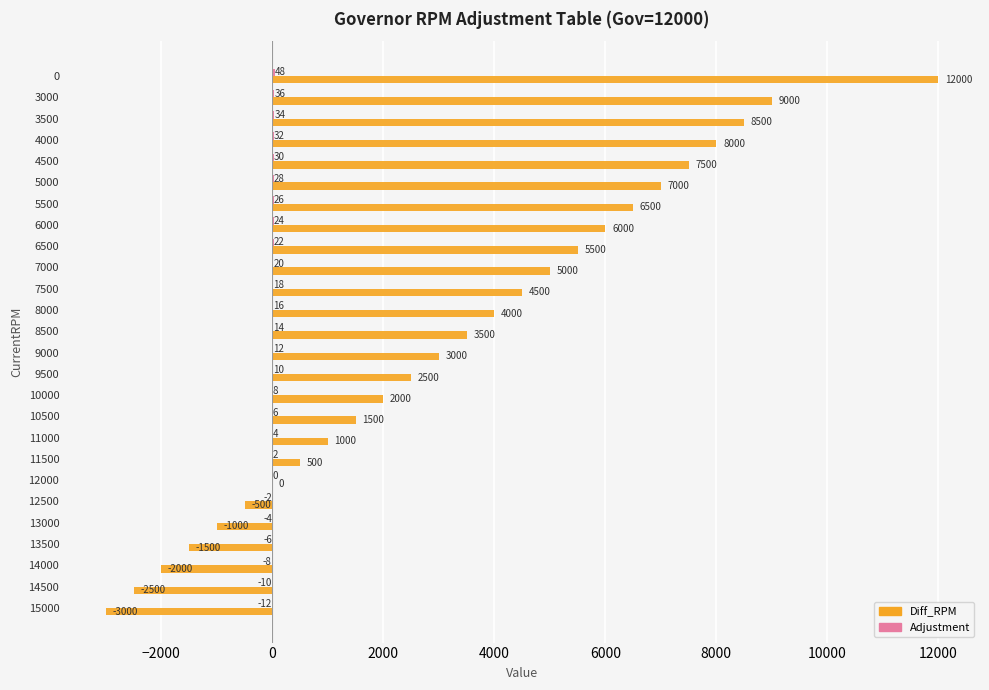

Which series changed the most between 7000 and 8500?

Diff_RPM